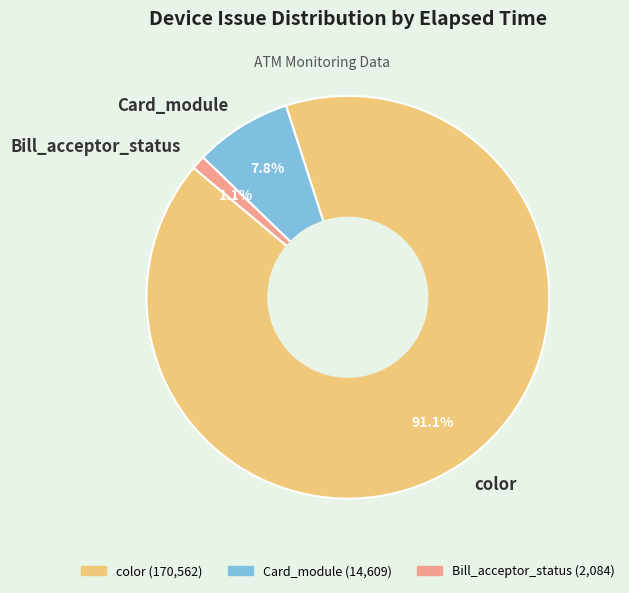

Does any single category account for the majority?

Yes